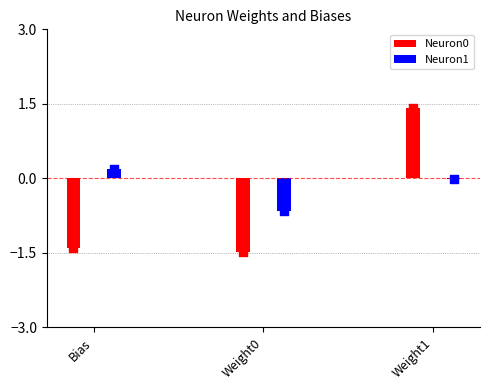

What are all the series names shown in the legend?

Neuron0, Neuron1